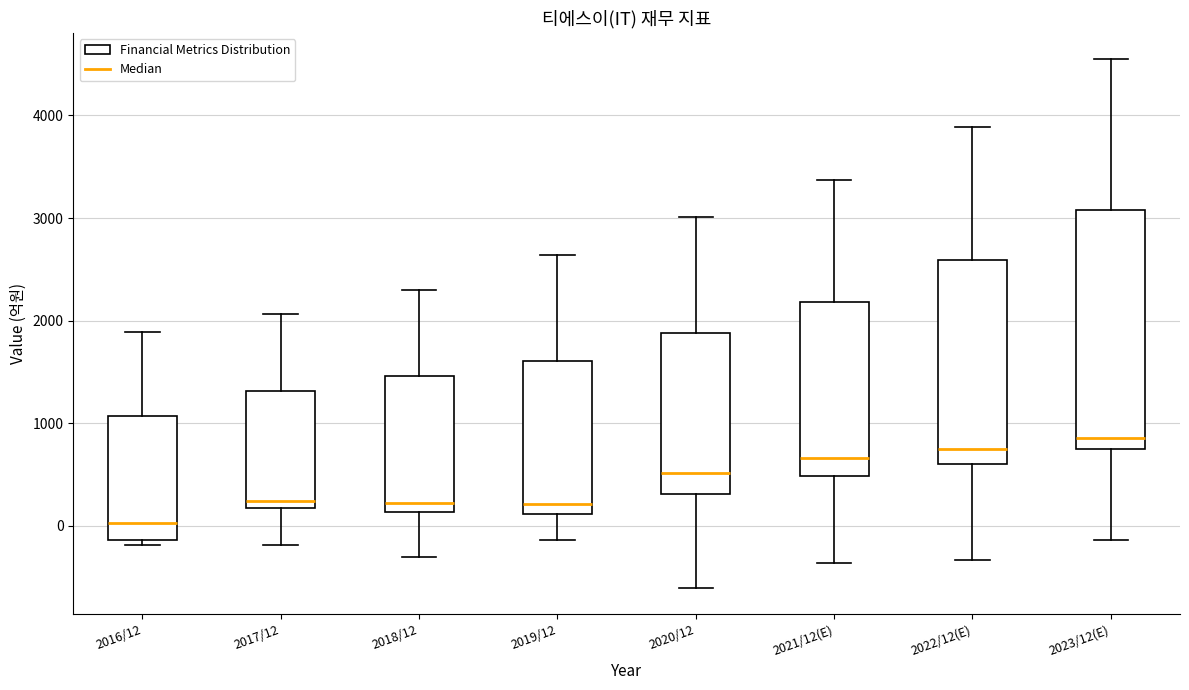

Which box is the tallest, from its lower edge to its upper edge?

2023/12(E)